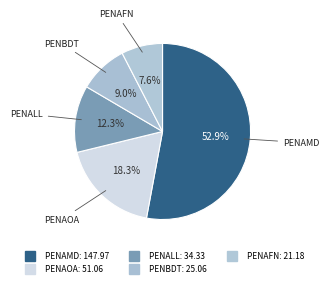

What is the change in value from PENAMD to PENBDT?

-122.9